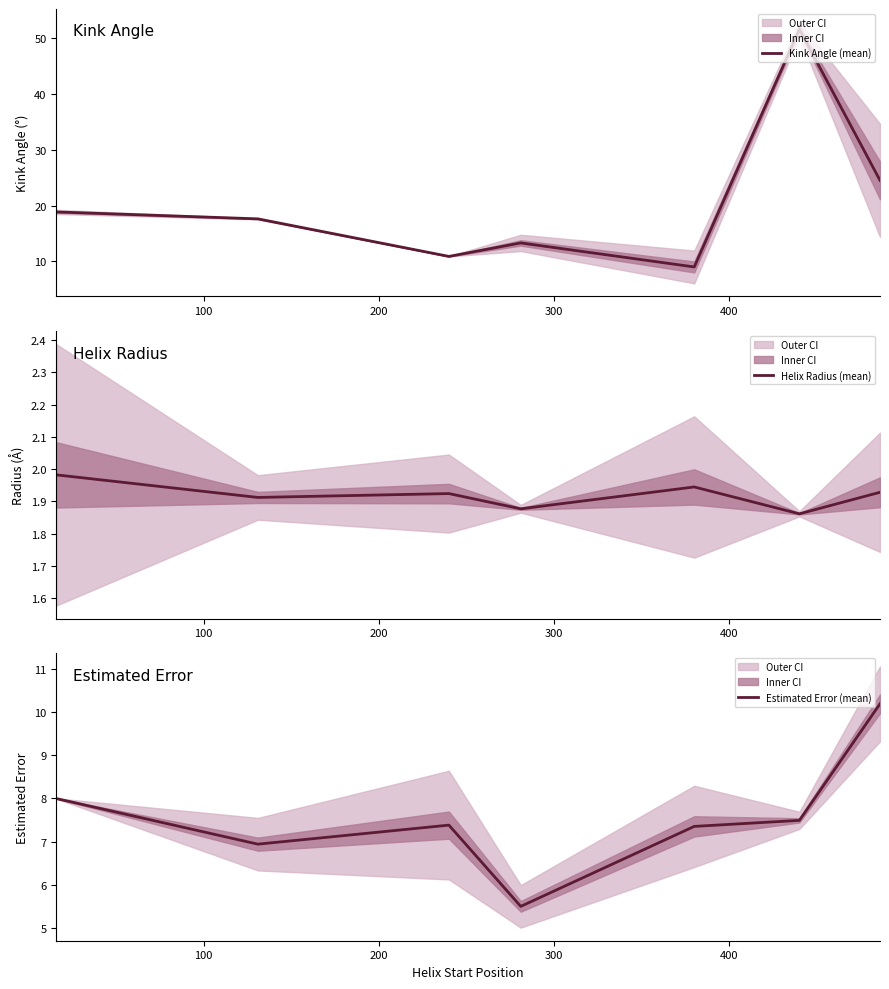

What is the maximum value for Kink Angle (mean)?

51.6